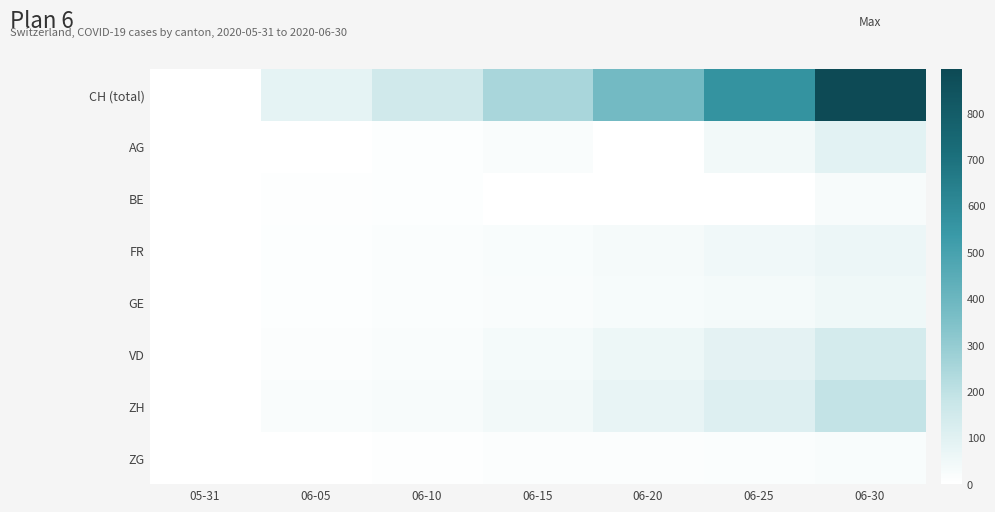

Reading left to right, what are all the values shown in this chart?

CH (total): 05-31=0	06-05=86	06-10=151	06-15=250	06-20=380	06-25=564	06-30=895
AG: 05-31=0	06-05=0	06-10=10	06-15=20	06-20=0	06-25=43	06-30=91
BE: 05-31=0	06-05=6	06-10=9	06-15=0	06-20=0	06-25=0	06-30=27
FR: 05-31=0	06-05=7	06-10=15	06-15=22	06-20=32	06-25=47	06-30=61
GE: 05-31=0	06-05=8	06-10=14	06-15=20	06-20=29	06-25=38	06-30=52
VD: 05-31=0	06-05=11	06-10=20	06-15=35	06-20=58	06-25=89	06-30=137
ZH: 05-31=0	06-05=19	06-10=26	06-15=45	06-20=75	06-25=110	06-30=189
ZG: 05-31=0	06-05=0	06-10=5	06-15=11	06-20=13	06-25=17	06-30=23